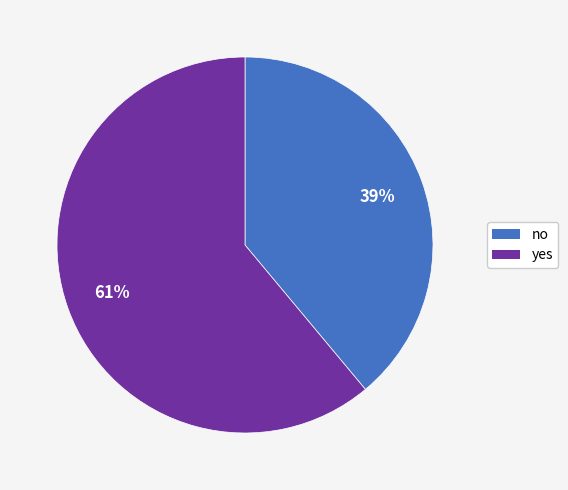

Which category has the smallest portion of the pie?

no